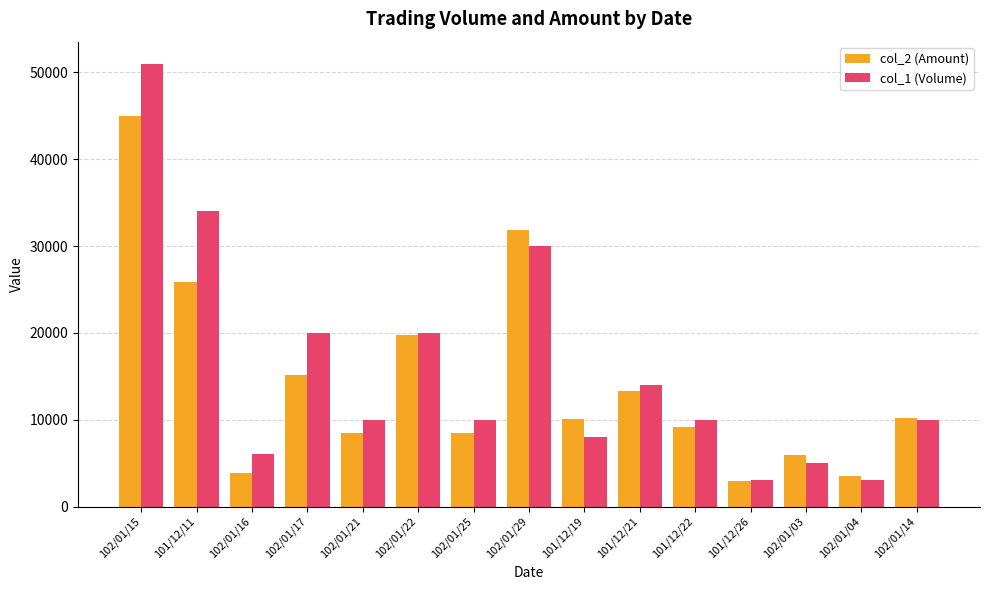

At which label is col_2 (Amount) closest to 23980?

101/12/11